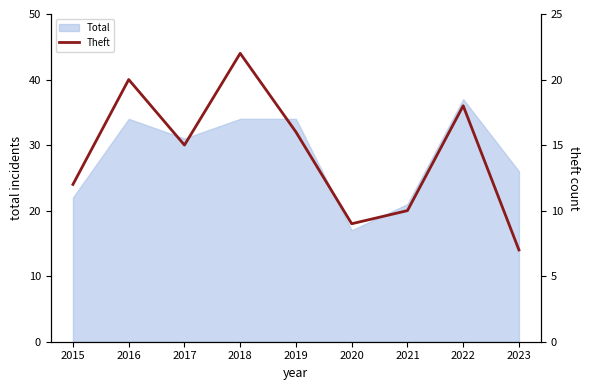

At which label does the data first exceed 15?

2016